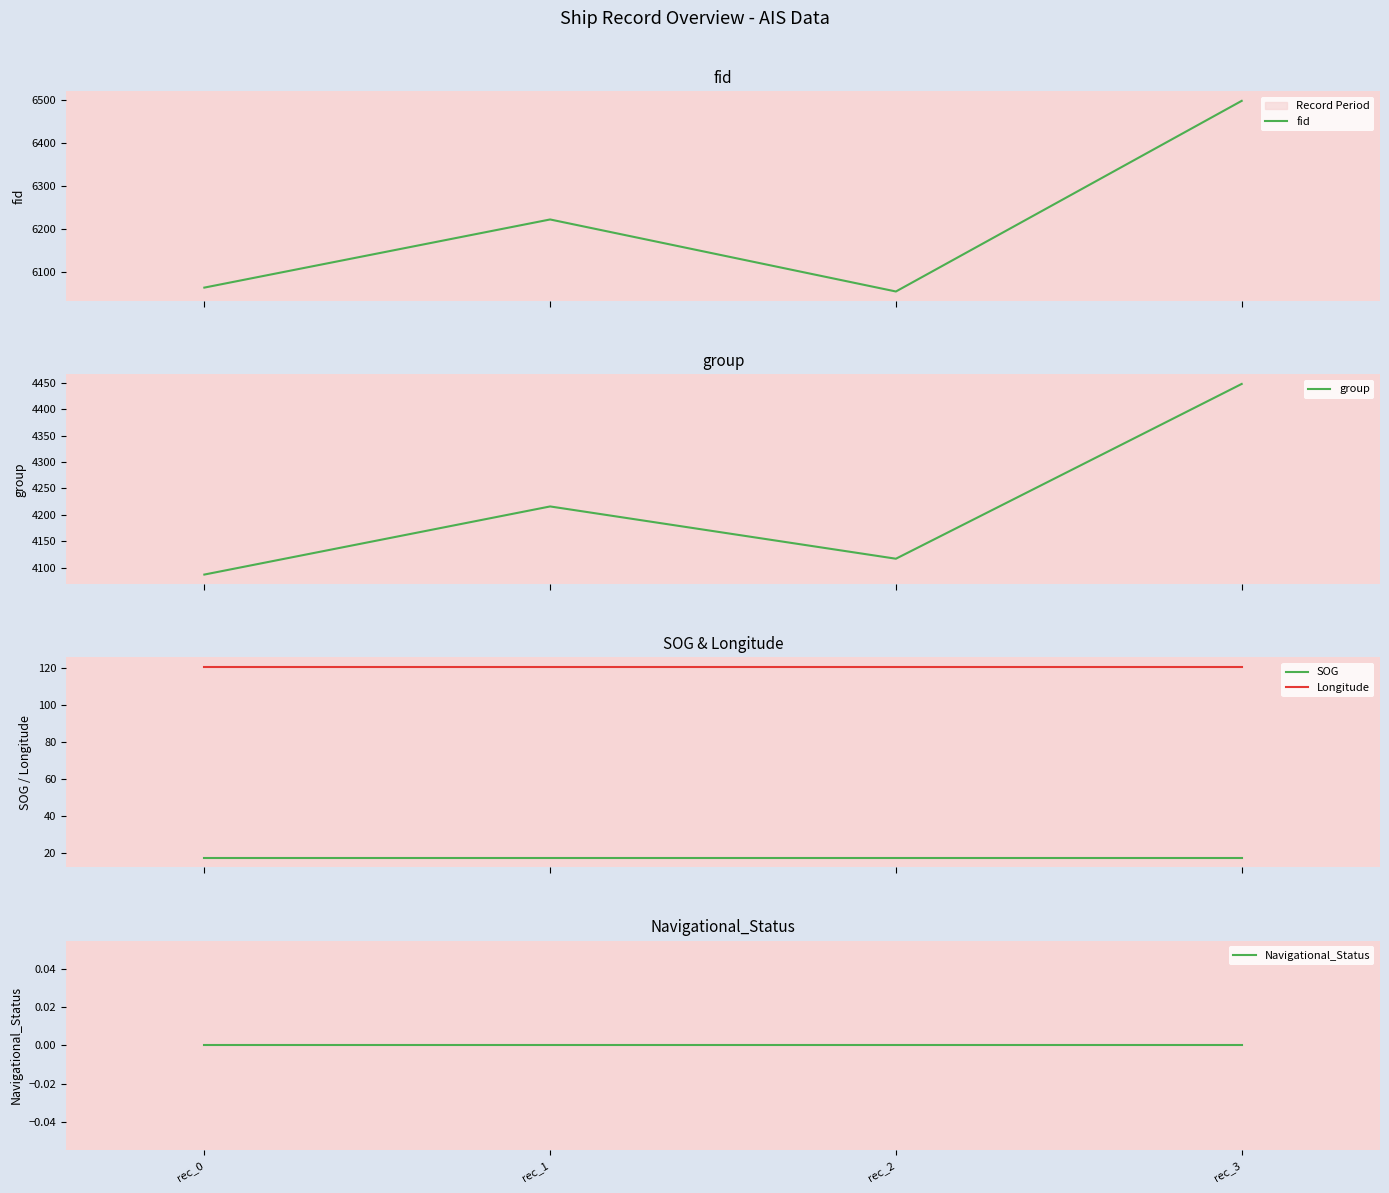

At how many categories does at least one series exceed 2643?

4